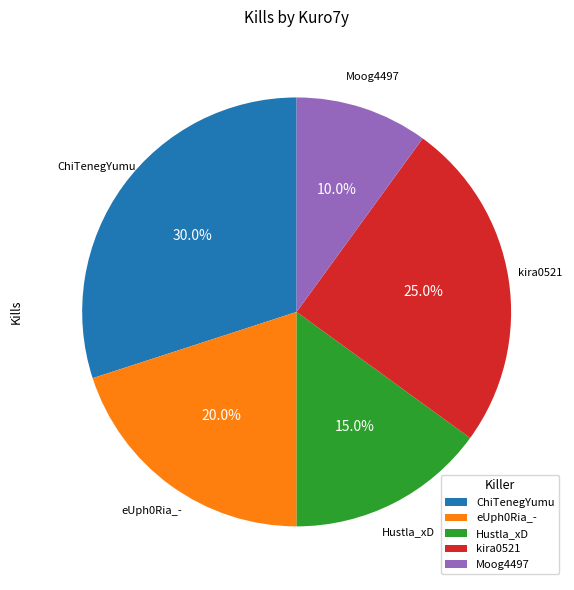

What is the smallest slice in the pie chart?

Moog4497